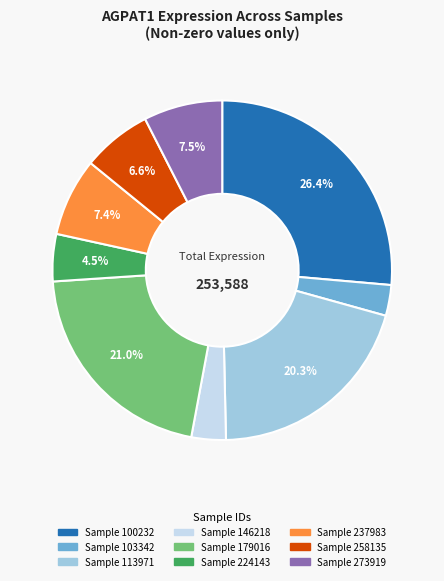

Does any single category account for the majority?

No